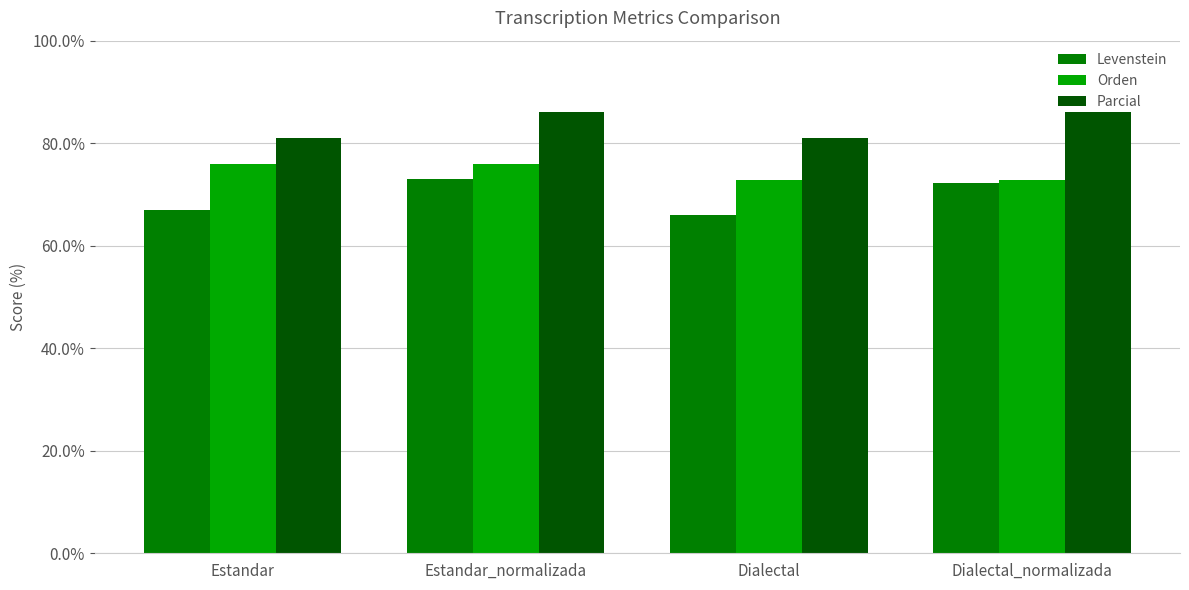

Reading left to right, what are all the values shown in this chart?

Levenstein: Estandar=66.9	Estandar_normalizada=73.1	Dialectal=66.0	Dialectal_normalizada=72.2
Orden: Estandar=76.0	Estandar_normalizada=76.0	Dialectal=72.8	Dialectal_normalizada=72.8
Parcial: Estandar=81.0	Estandar_normalizada=86.0	Dialectal=81.0	Dialectal_normalizada=86.0